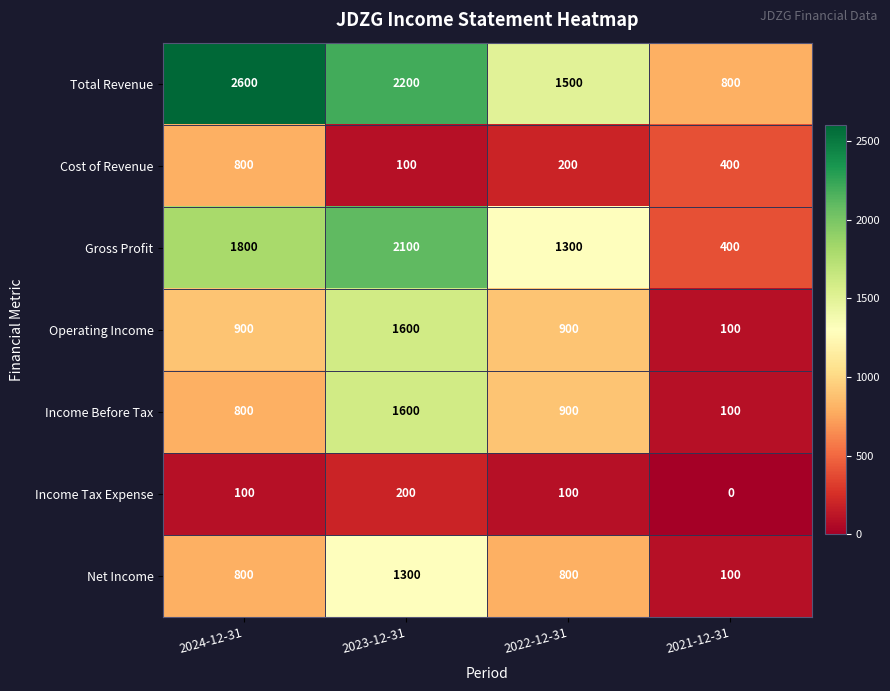

Reading left to right, extract all data points from this chart.

Total Revenue: 2600	2200	1500	800
Cost of Revenue: 800	100	200	400
Gross Profit: 1800	2100	1300	400
Operating Income: 900	1600	900	100
Income Before Tax: 800	1600	900	100
Income Tax Expense: 100	200	100	0
Net Income: 800	1300	800	100